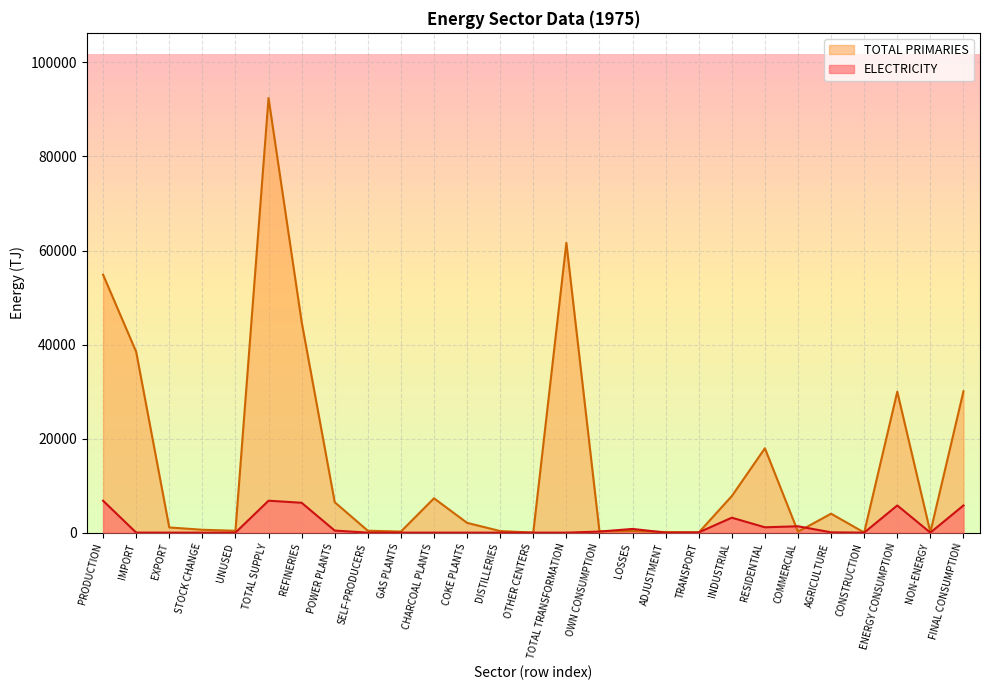

How many interior local valleys does the ELECTRICITY series have?

4